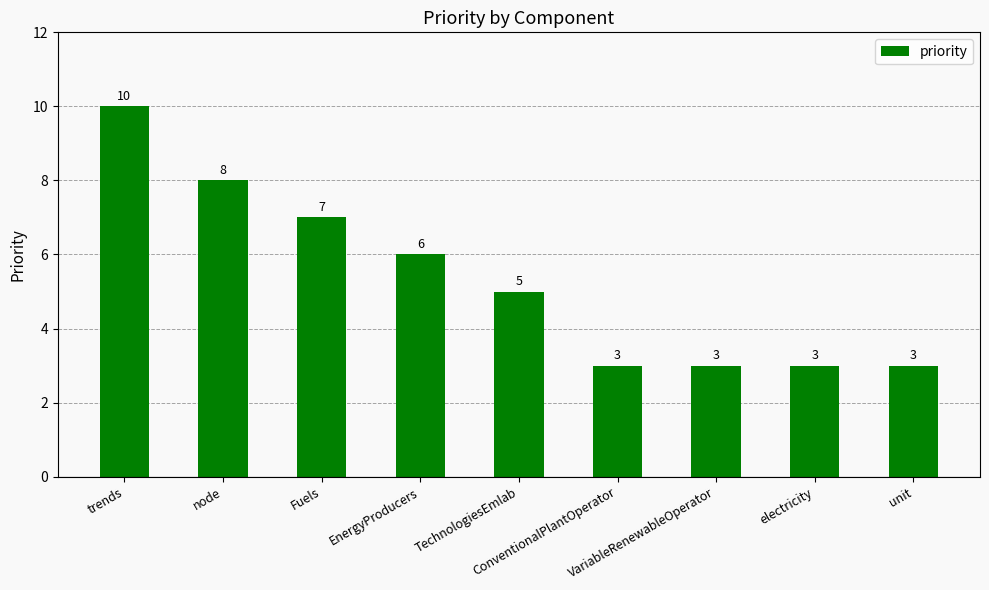

How many distinct data groups are displayed?

1